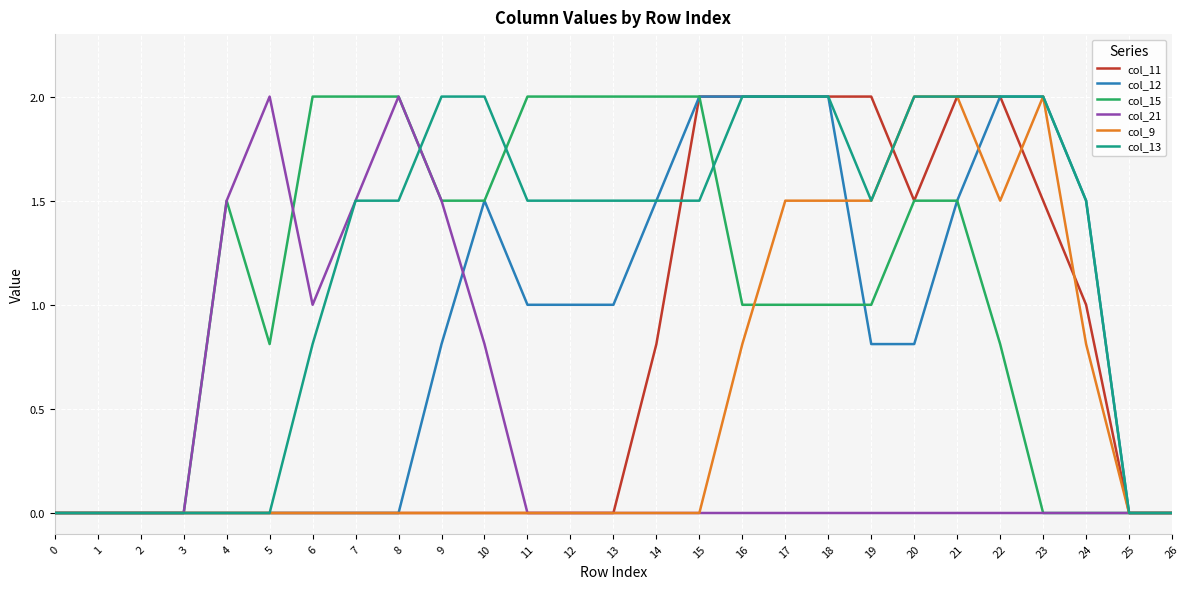

At which category is the sum across all series the highest?

21